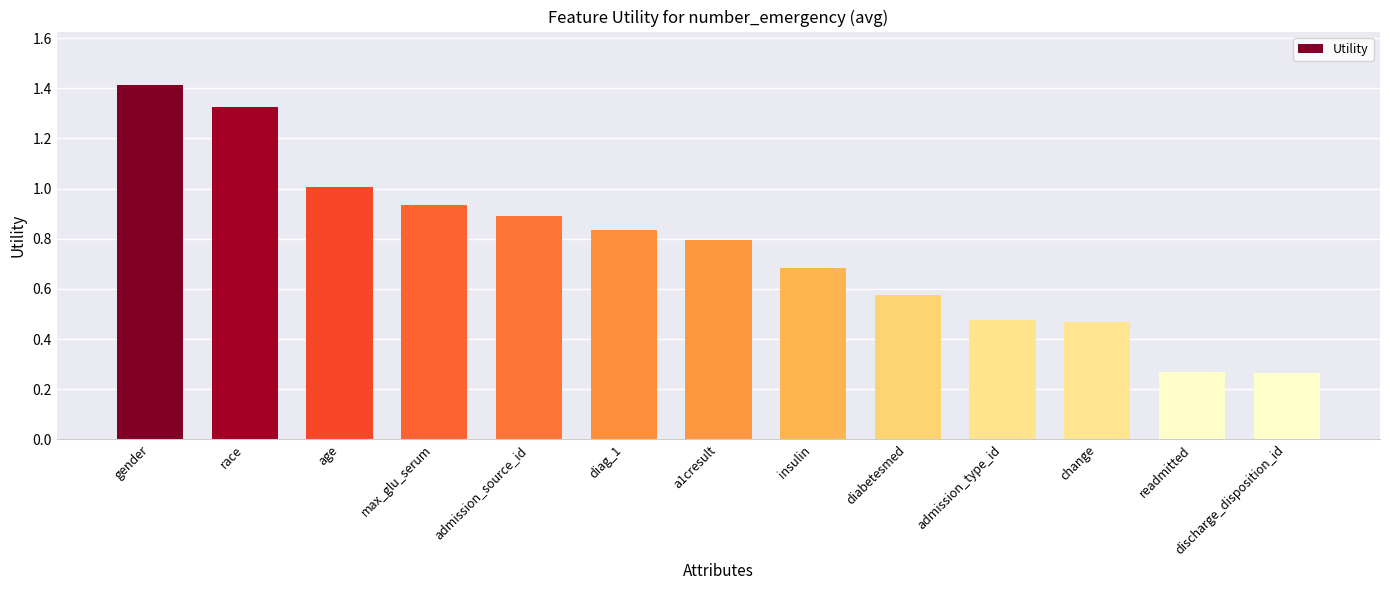

What position from the left is age?

3